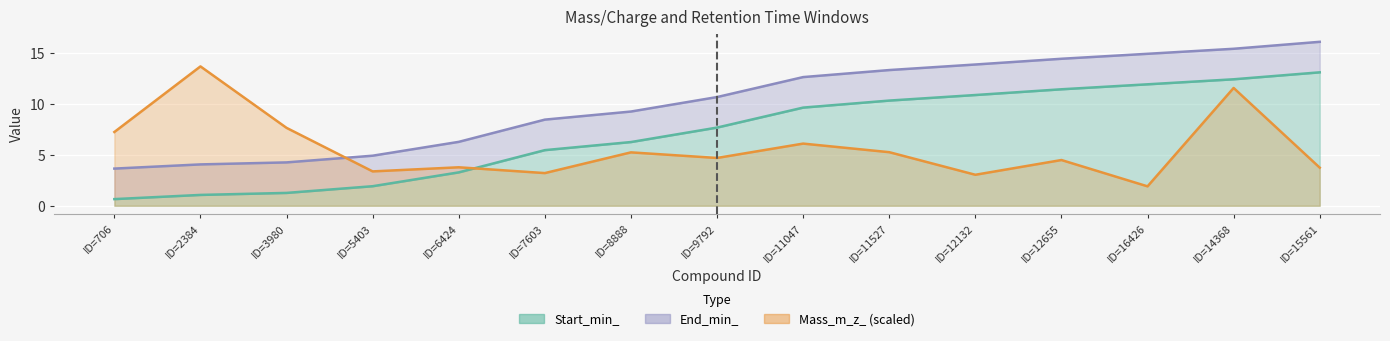

How many lines are shown in the chart?

3